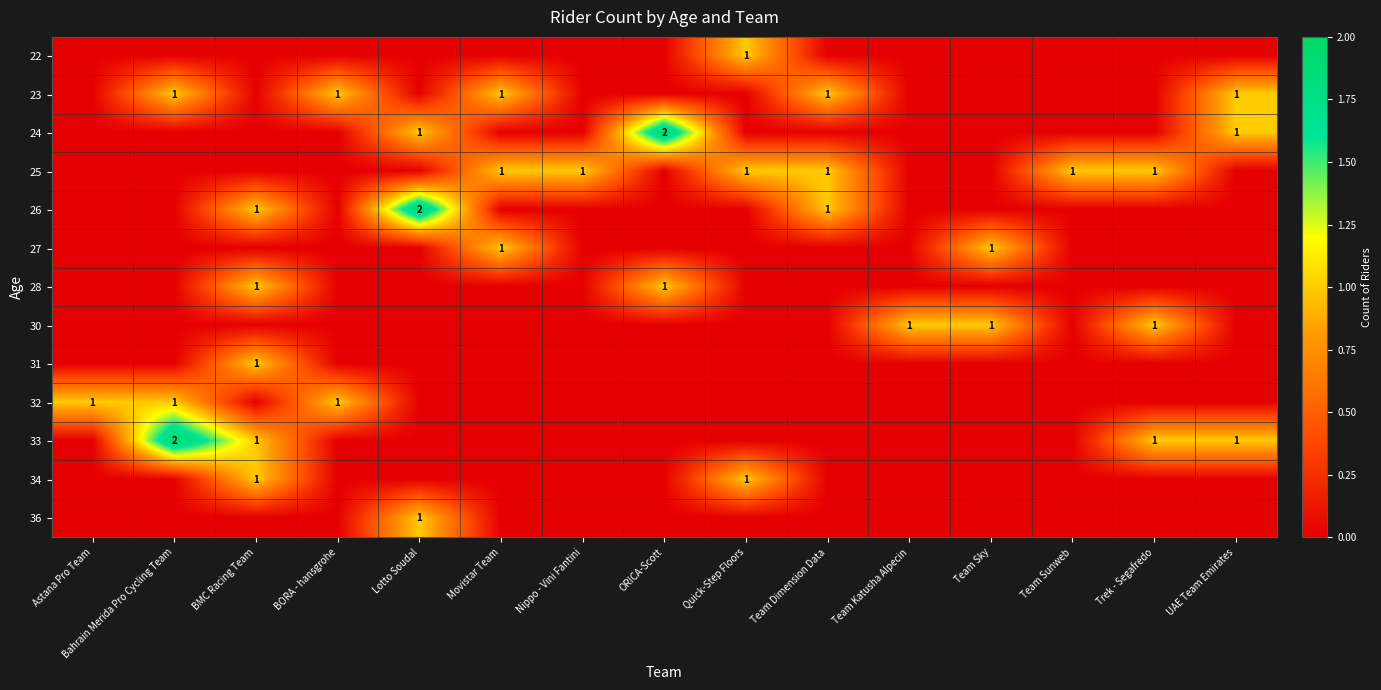

The 26 series shows 2 at Lotto Soudal. True or false?

True